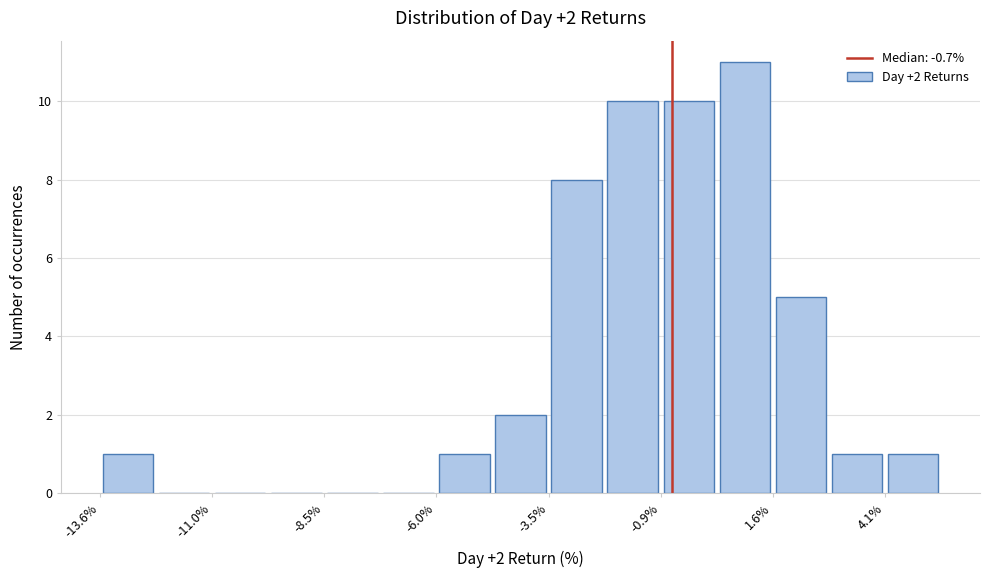

Around what value on the x-axis is the tallest bar? Give the approximate position of its centre, as read against the axis.

1.0